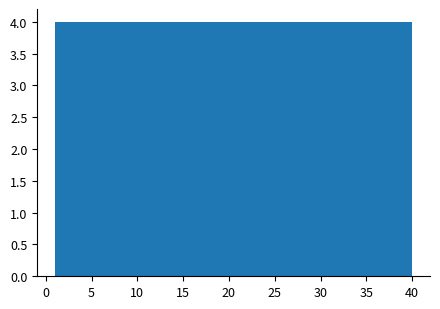

What is the height of the bar covering 36.1 to 40.0 on the x-axis? Neither the bar edges nor the heights are printed on the chart, so give them approximately, as read against the axes.

4